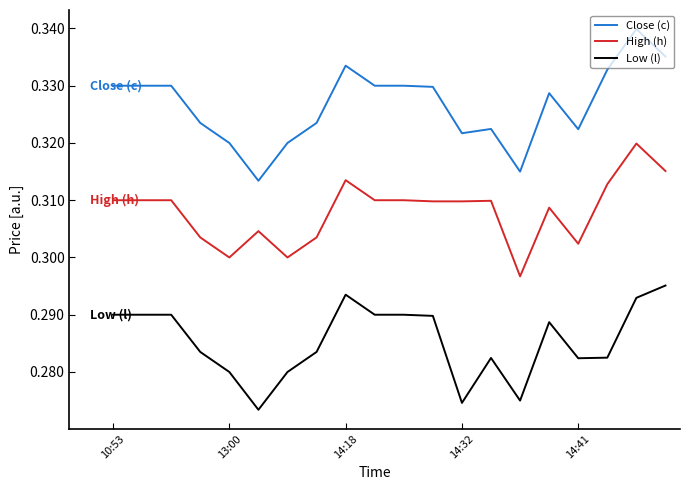

Which series has the widest spread of values?

Close (c)